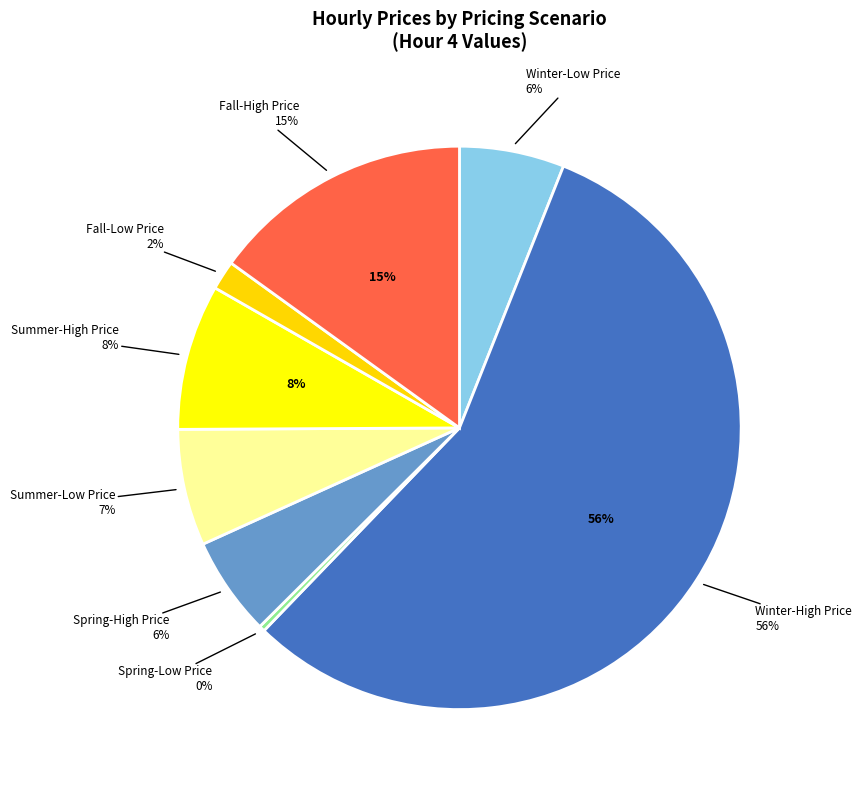

Which slice is the smallest?

Spring-Low Price